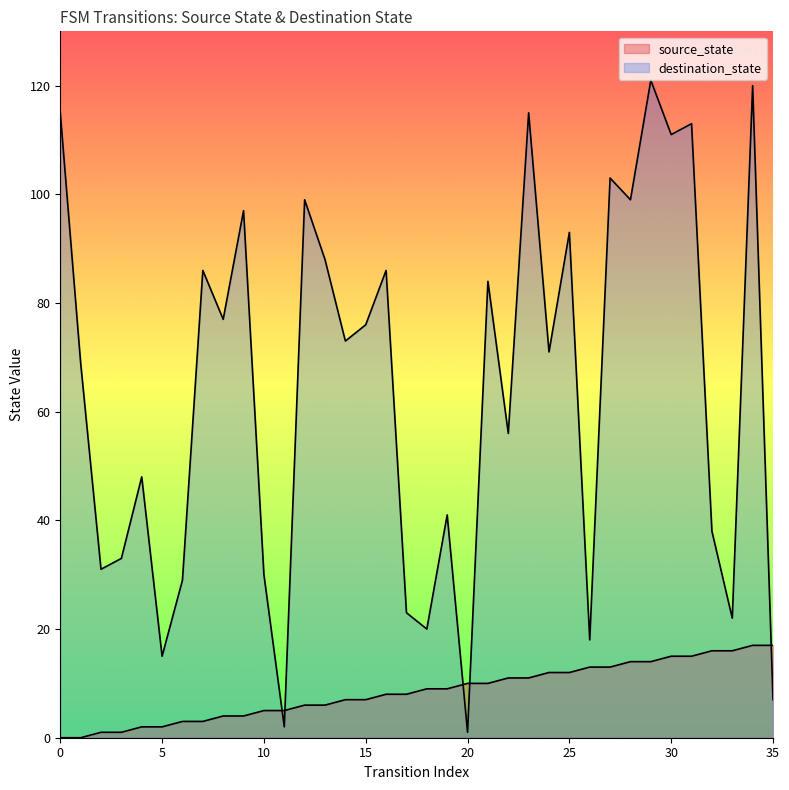

List the labels in order of destination_state value, smallest first.

20, 11, 35, 5, 26, 18, 33, 17, 6, 10, 2, 3, 32, 19, 4, 22, 1, 24, 14, 15, 8, 21, 7, 16, 13, 25, 9, 12, 28, 27, 30, 31, 0, 23, 34, 29